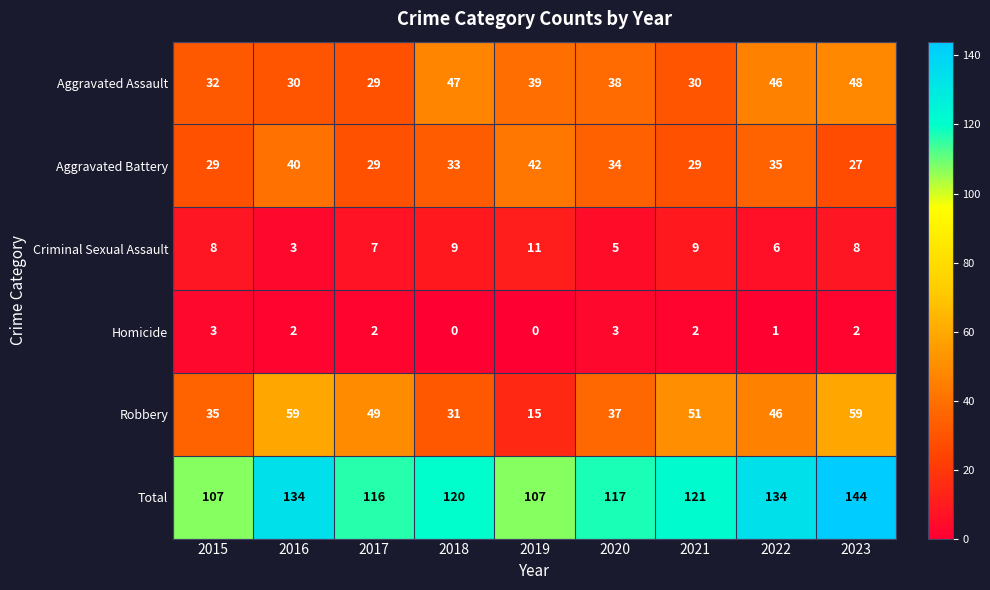

What is the difference between the highest and lowest values at 2022?

133